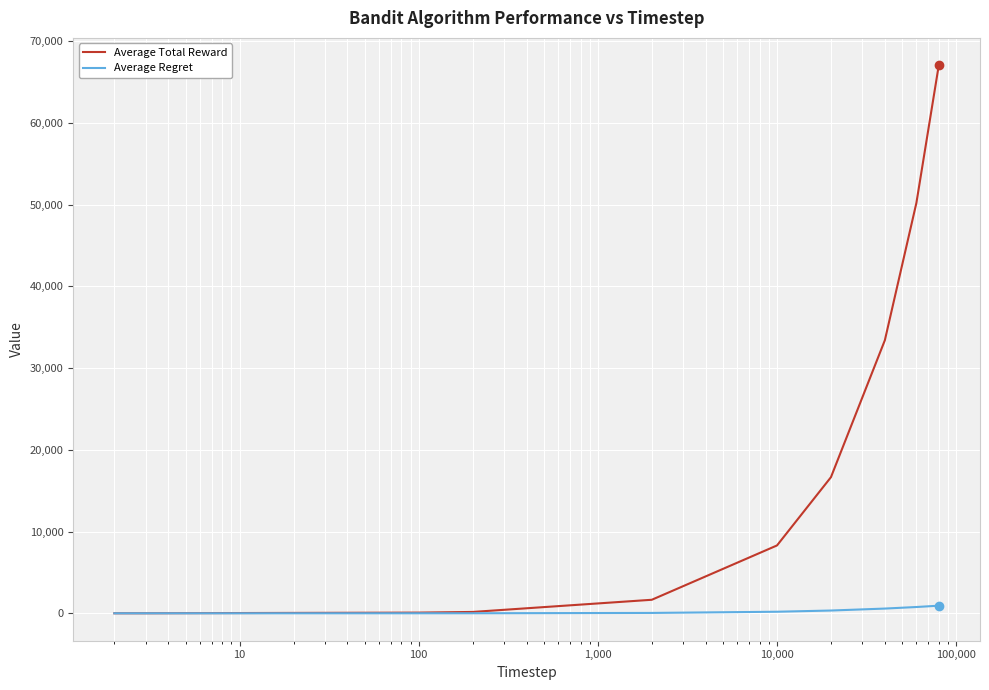

Which series has the widest spread of values?

Average Total Reward